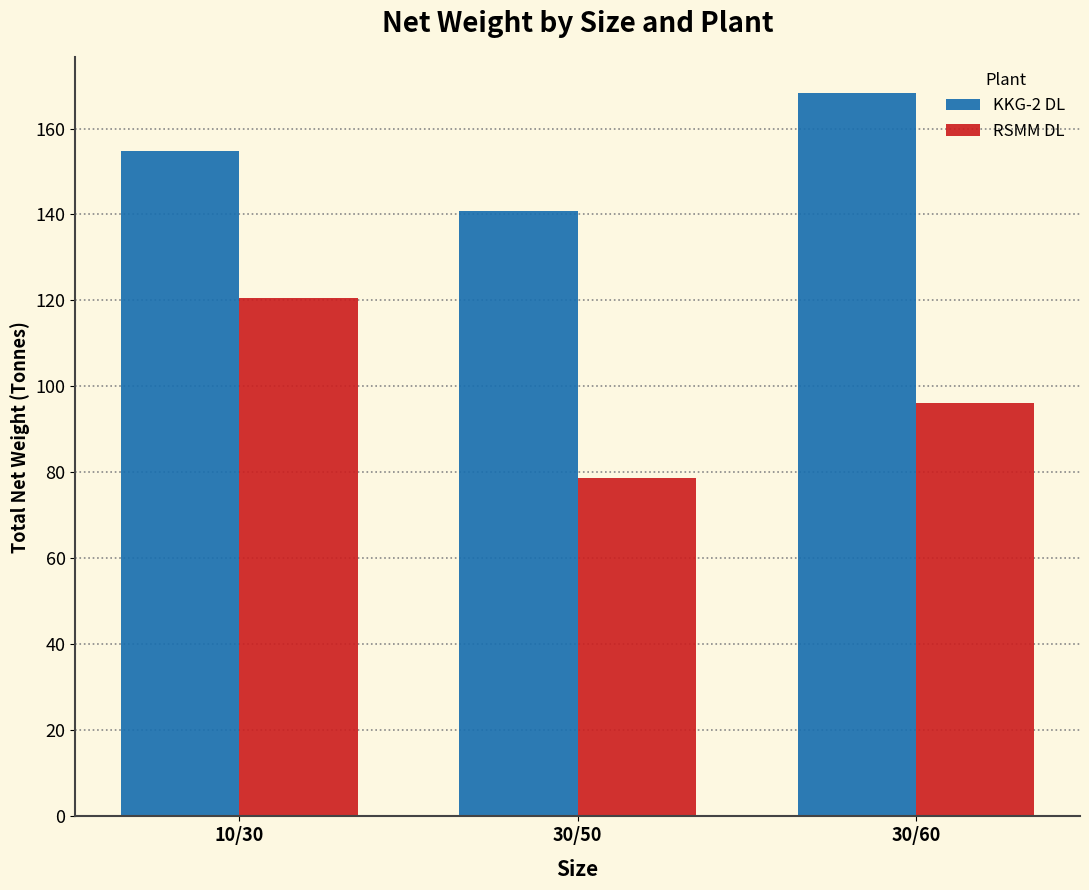

At which label does RSMM DL reach its minimum?

30/50